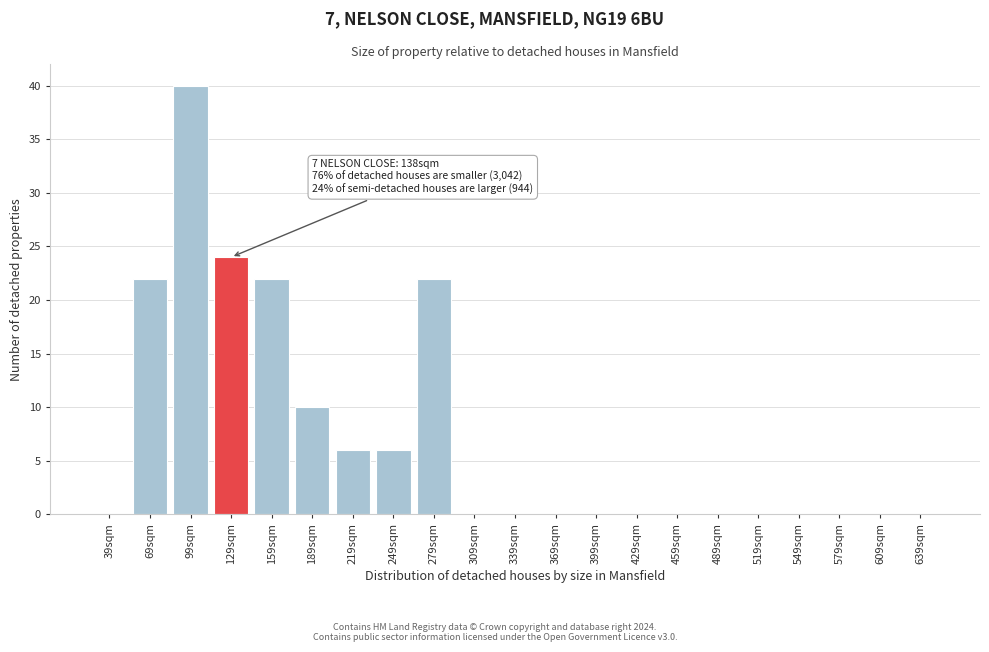

Reading left to right, what are all the values shown in this chart?

39sqm=0	69sqm=22	99sqm=40	129sqm=24	159sqm=22	189sqm=10	219sqm=6	249sqm=6	279sqm=22	309sqm=0	339sqm=0	369sqm=0	399sqm=0	429sqm=0	459sqm=0	489sqm=0	519sqm=0	549sqm=0	579sqm=0	609sqm=0	639sqm=0